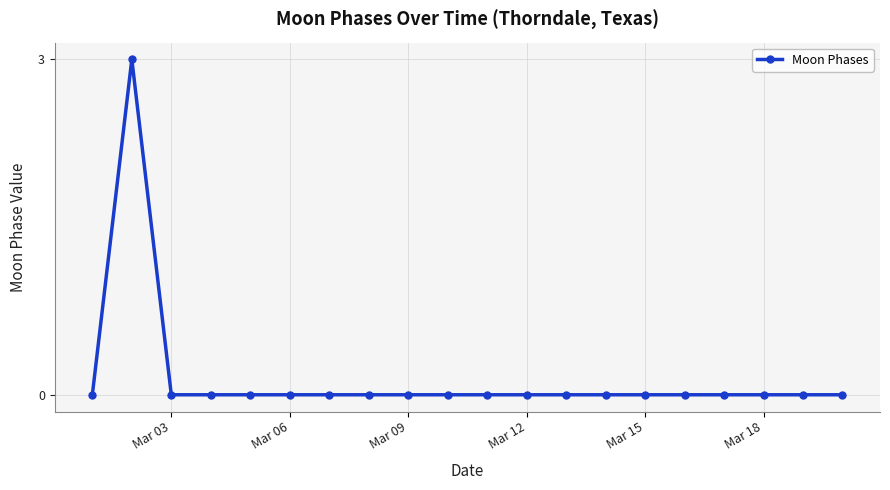

What is the sum of all values?

3